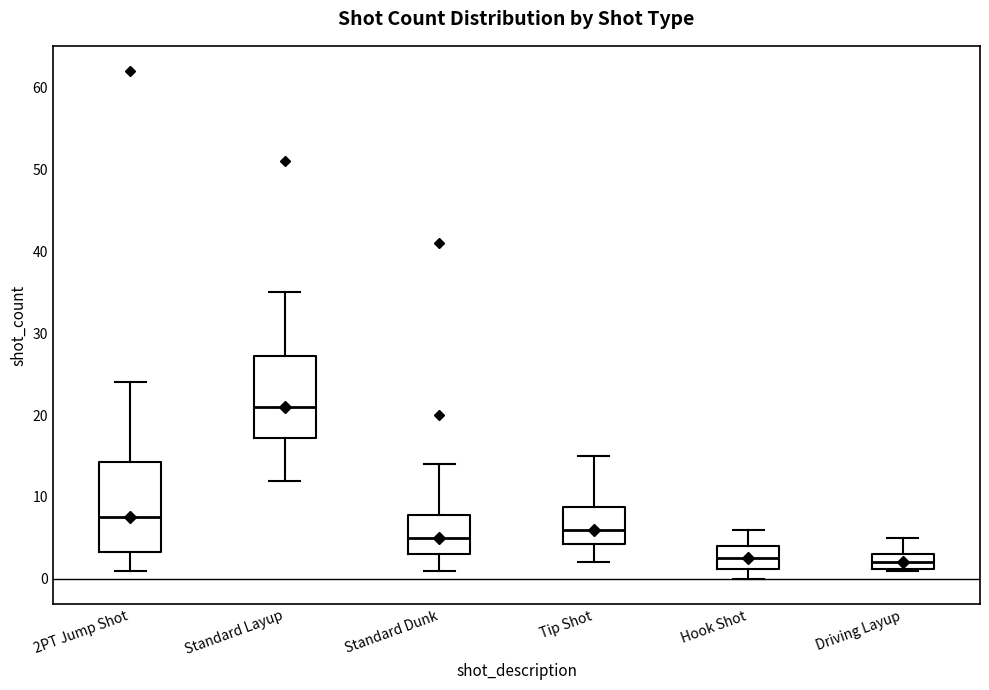

Reading left to right, read every box against the y-axis: the position of its median line, the range the box covers, and the ends of its whiskers. The values are not printed on the chart, so give them approximately, as read against the axis.

2PT Jump Shot: median 8, box 3 to 14, whiskers 1 to 24
Standard Layup: median 21, box 17 to 27, whiskers 12 to 35
Standard Dunk: median 5, box 3 to 8, whiskers 1 to 14
Tip Shot: median 6, box 4 to 9, whiskers 2 to 15
Hook Shot: median 3, box 1 to 4, whiskers 0 to 6
Driving Layup: median 2, box 1 to 3, whiskers 1 to 5